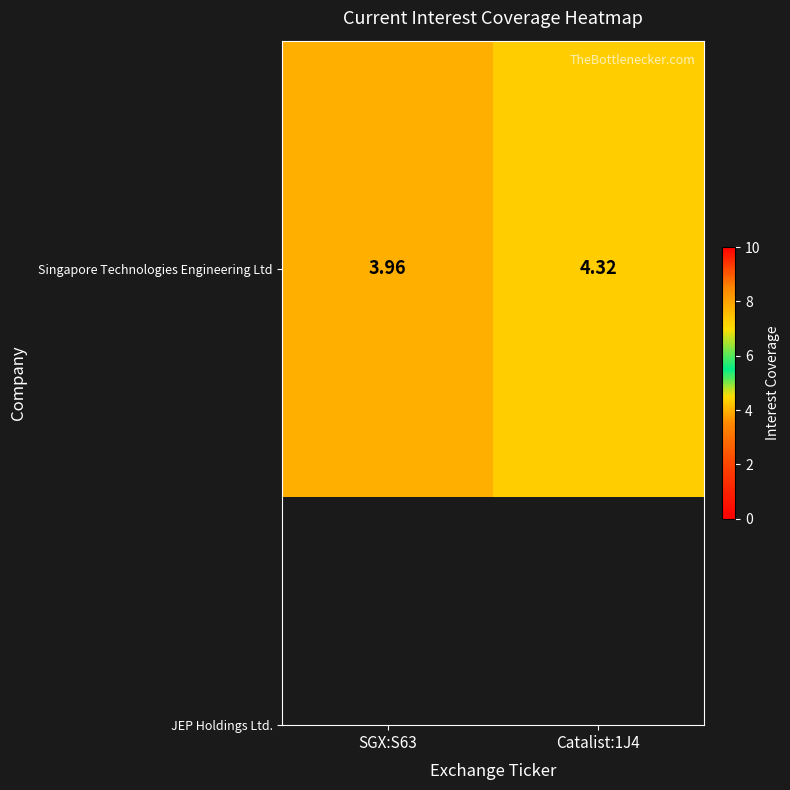

Reading left to right, what are all the values shown in this chart?

SGX:S63=4.0	Catalist:1J4=4.3